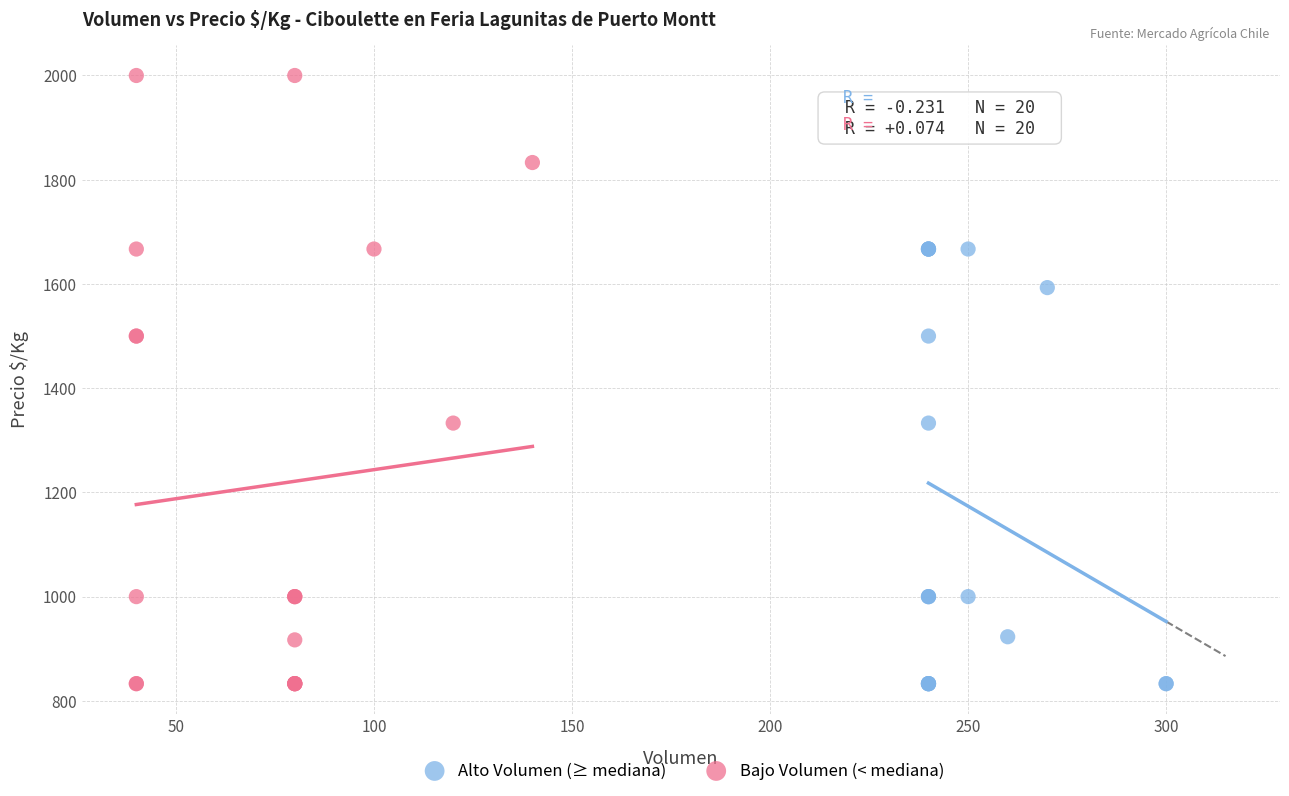

Which series contains the highest Y value?

Bajo Volumen (< mediana)